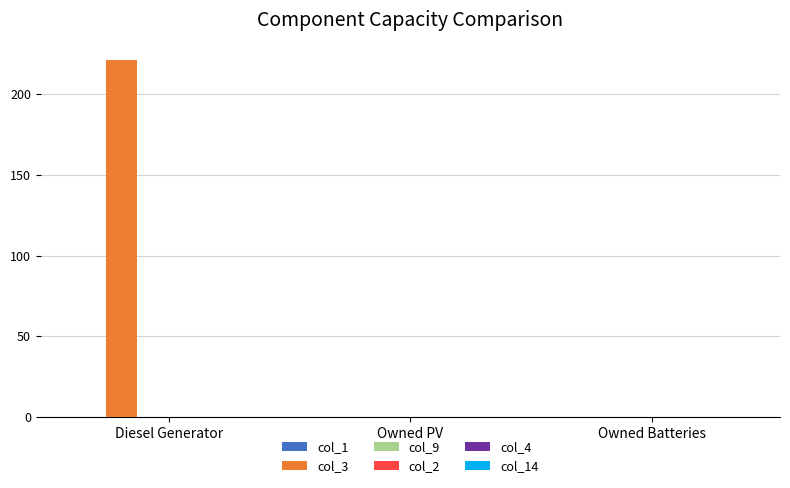

Which has a higher value, Owned PV or Diesel Generator?

Diesel Generator